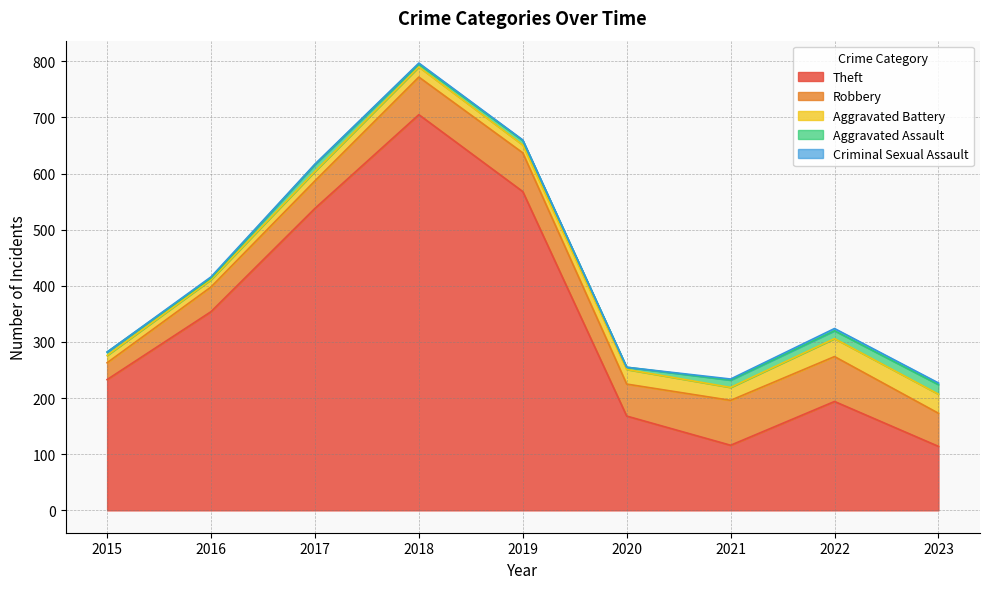

What is the approximate value of Theft at 2018?

705